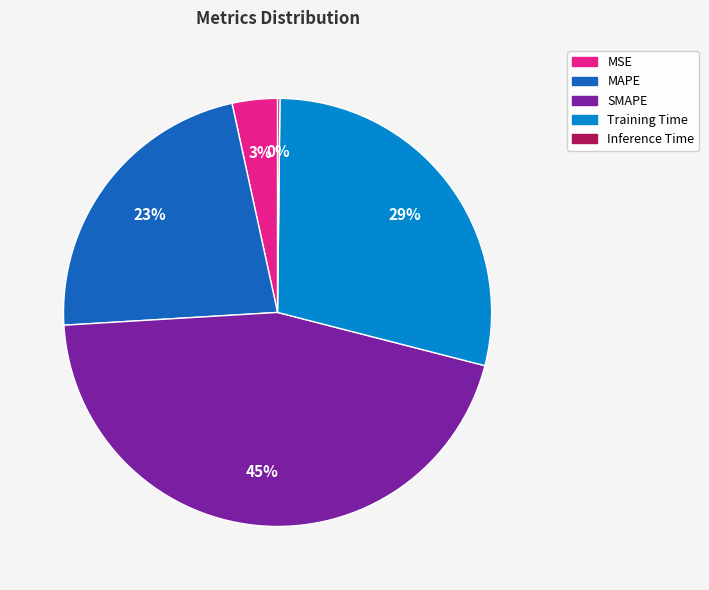

Which slice is the largest?

SMAPE